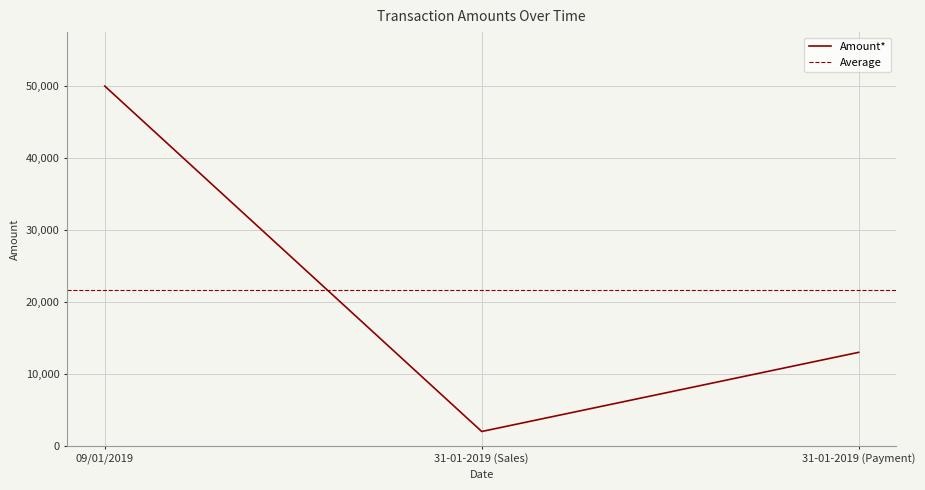

Rank the categories by value from lowest to highest.

31-01-2019 (Sales), 31-01-2019 (Payment), 09/01/2019